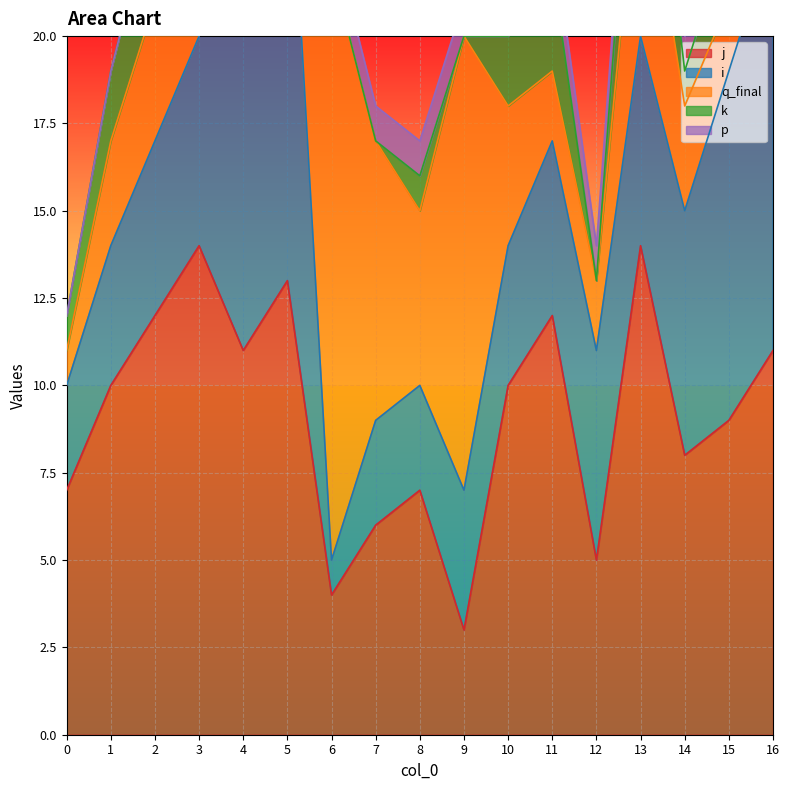

How many positive values does the k series have?

13